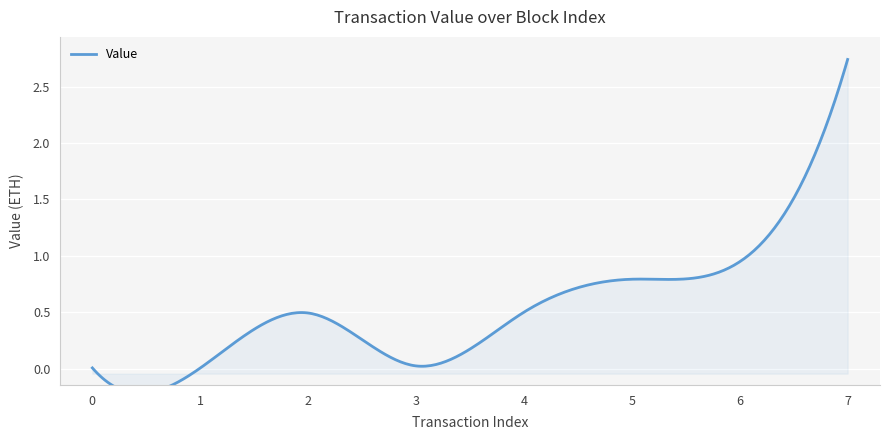

Is it true that the value at 7 is 4.0?

False